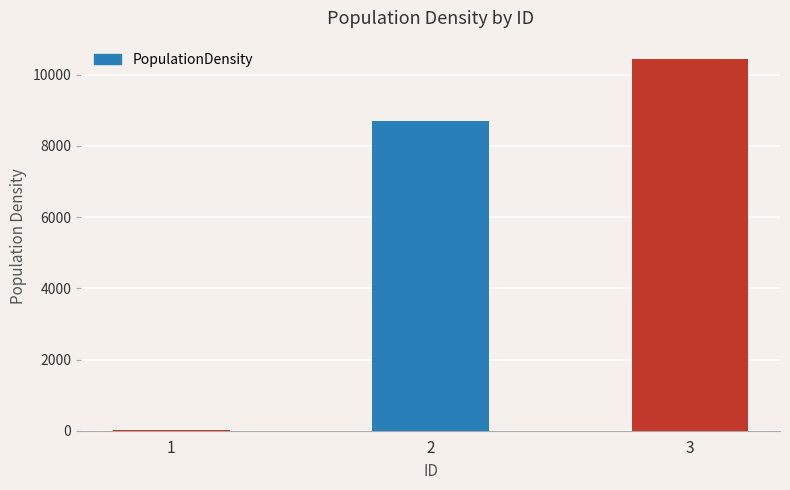

What is the average value?

6381.9